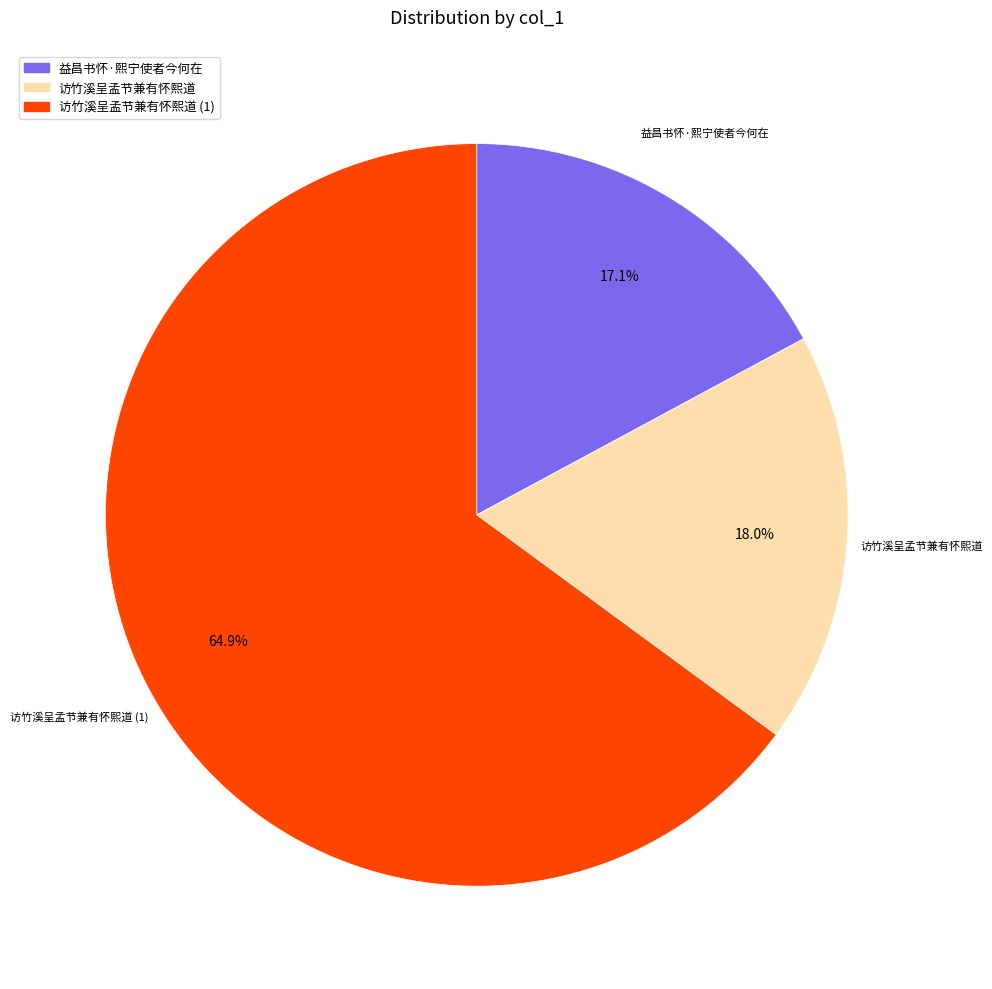

What is the majority slice?

访竹溪呈孟节兼有怀熙道 (1)